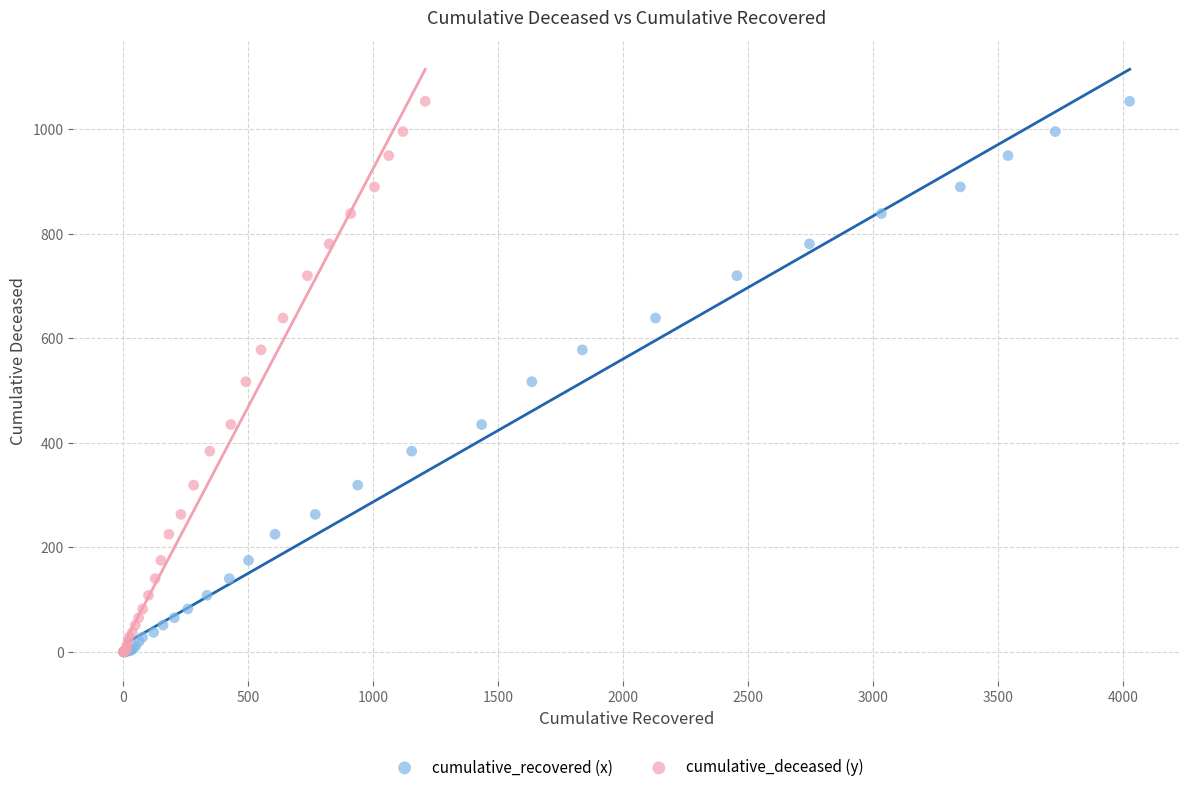

What are all the series names shown in the legend?

cumulative_recovered (x), cumulative_deceased (y)